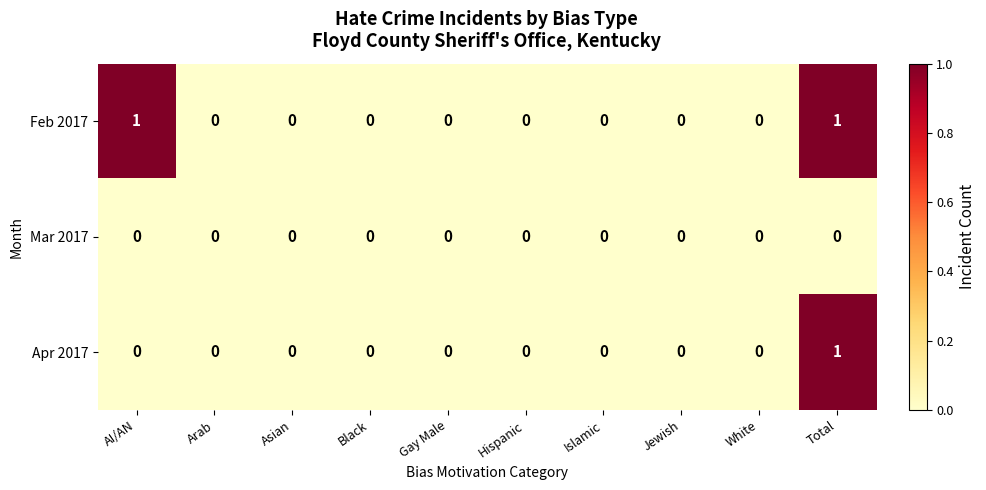

Which series has the largest total across all categories?

Feb 2017